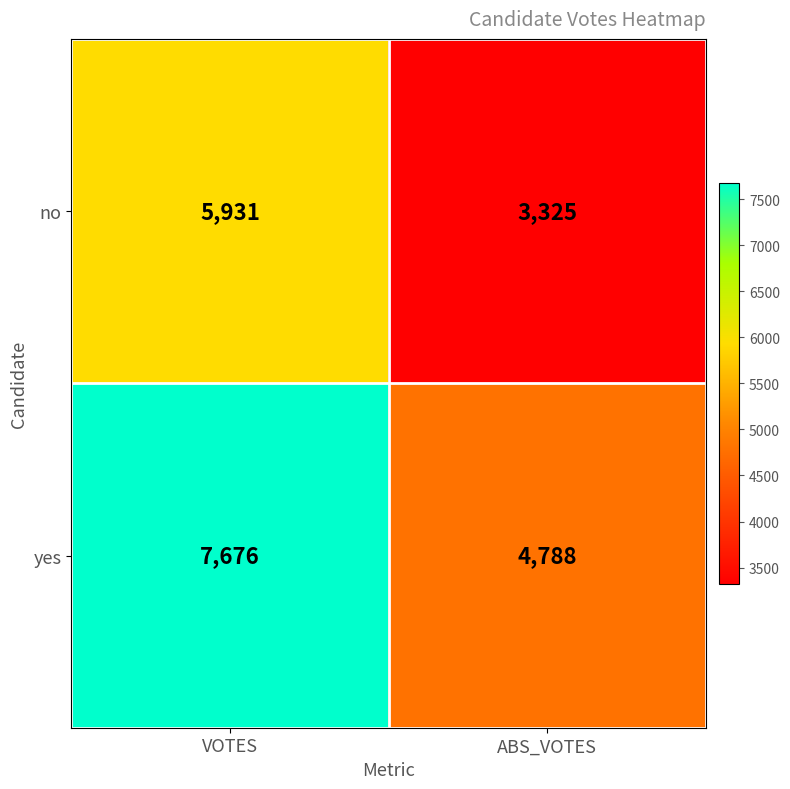

What is the sum of all no values?

9256